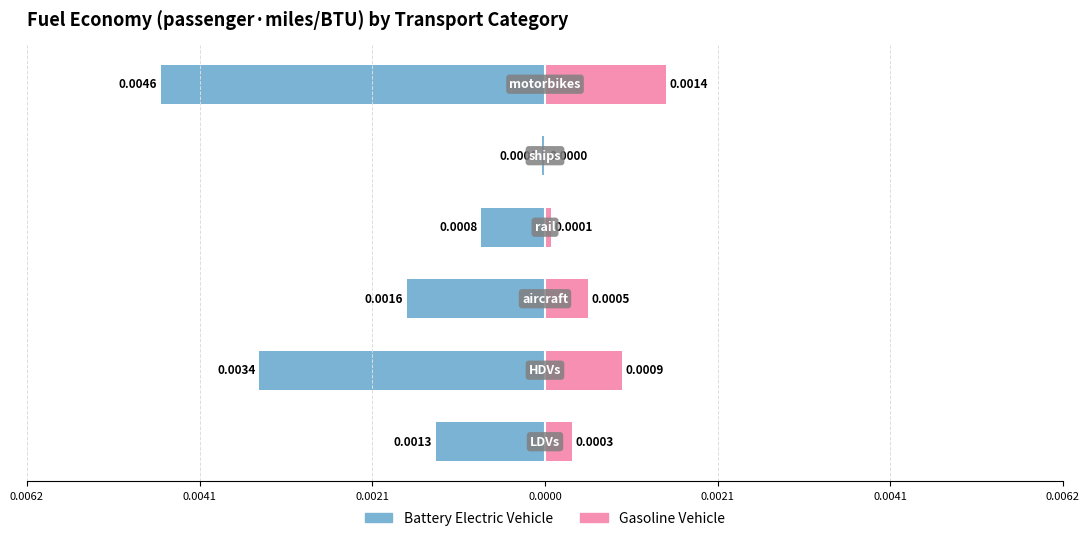

Are the bars horizontal?

Yes